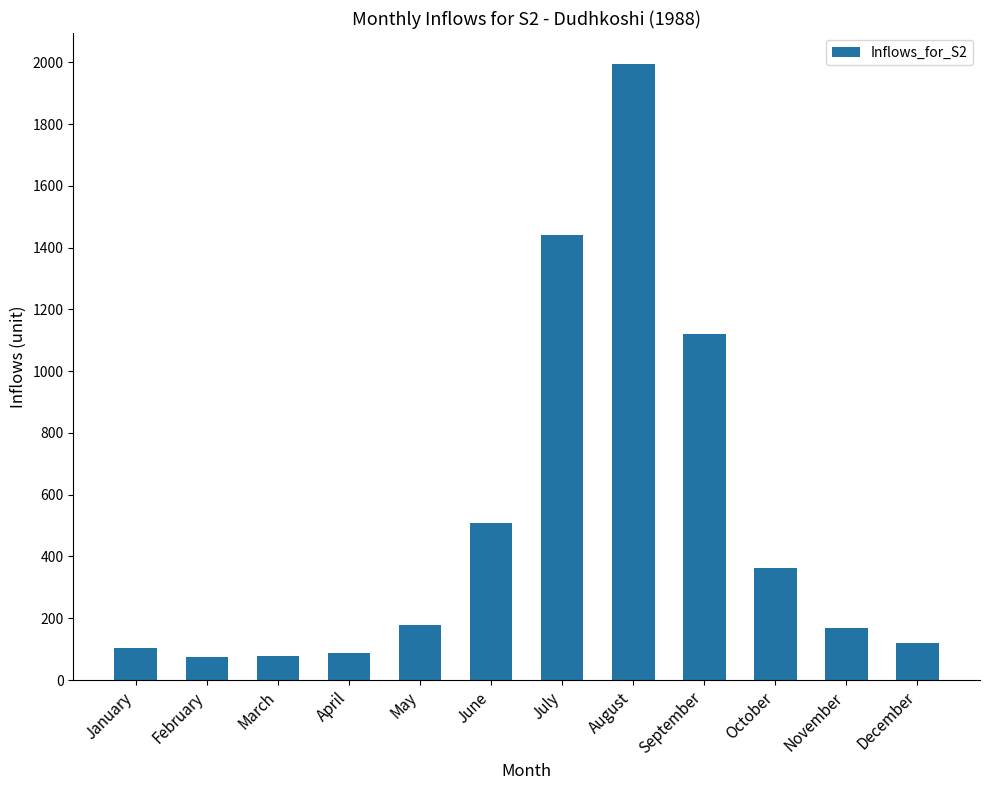

Are the bars horizontal?

No